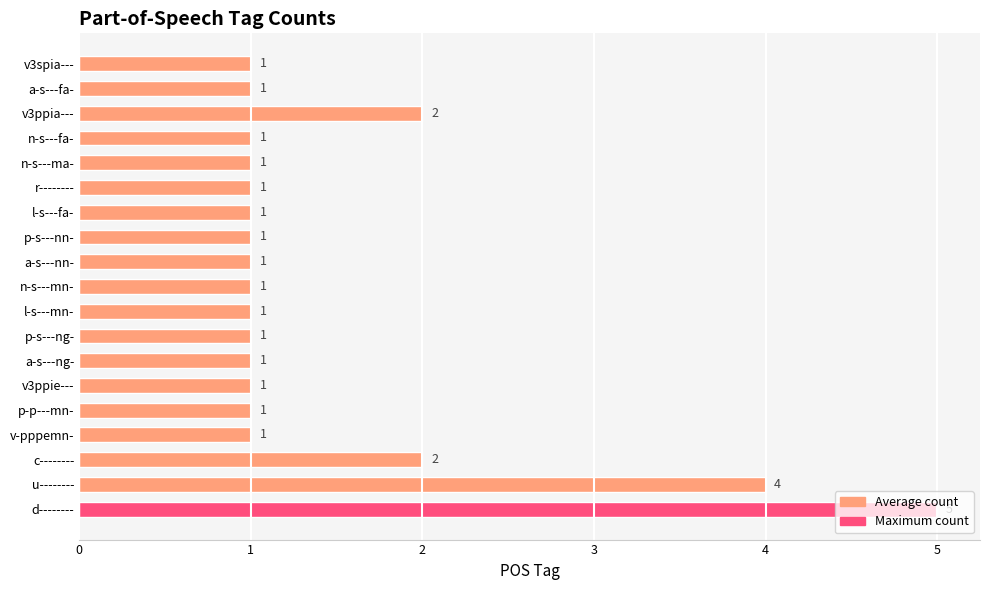

Are the bars grouped side by side (vs. stacked)?

No